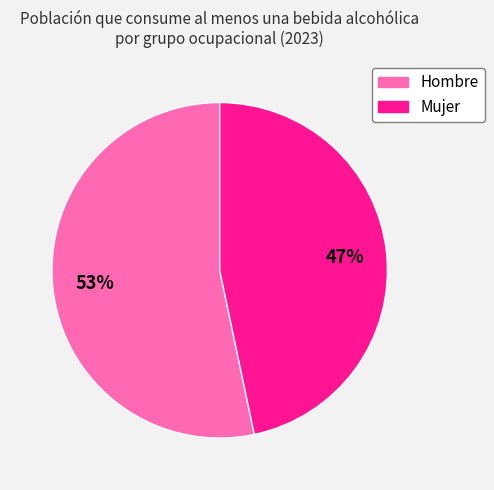

Is there any slice that represents more than half of the pie?

Yes